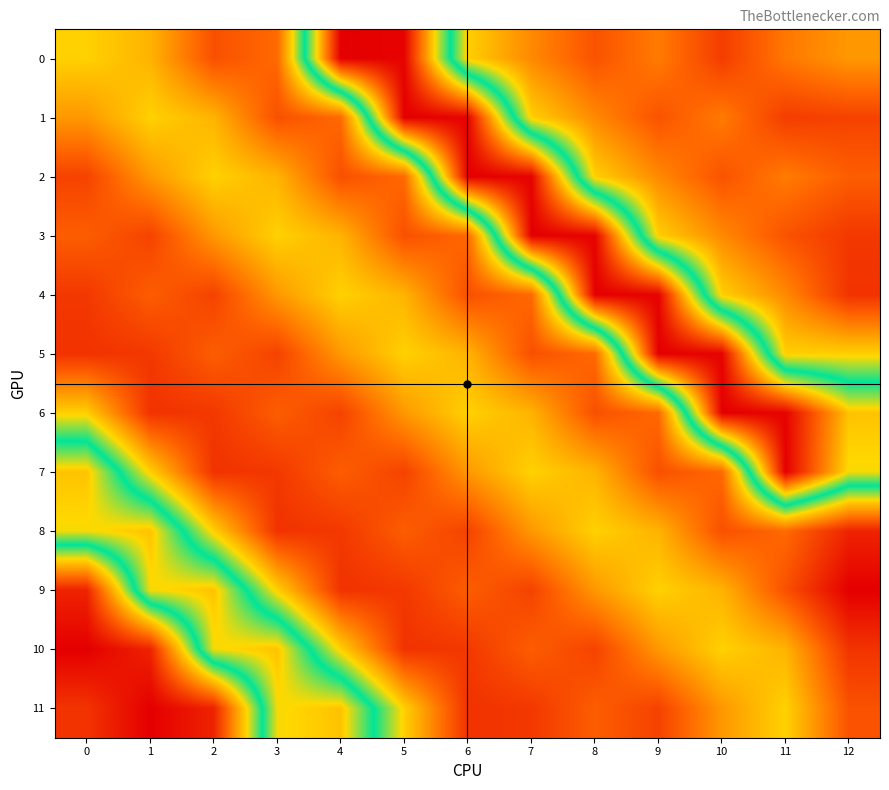

Which series has the largest total across all categories?

6